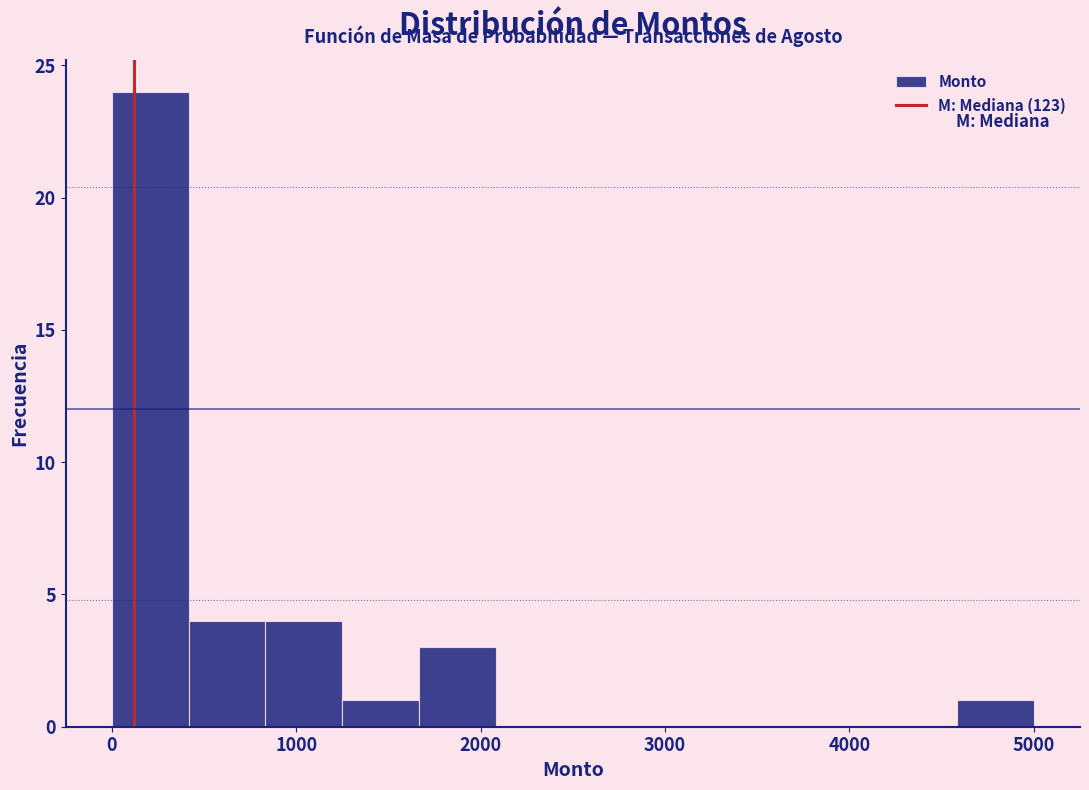

Which range on the x-axis has the tallest bar?

0 to 400